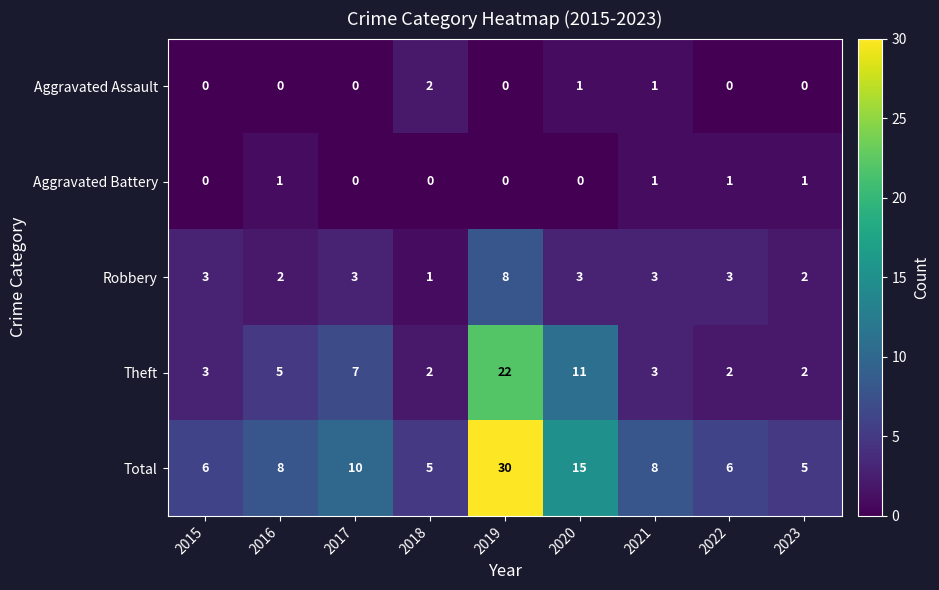

What is the sum of all Total values?

93